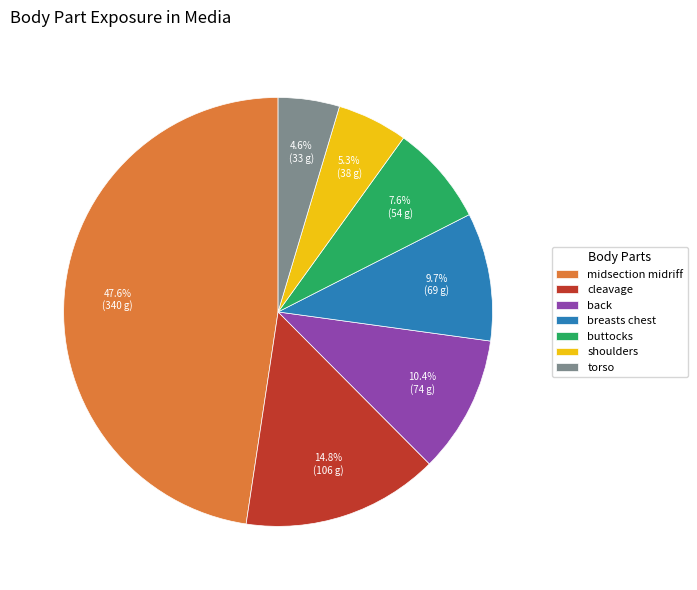

Is shoulders the majority of the pie?

No